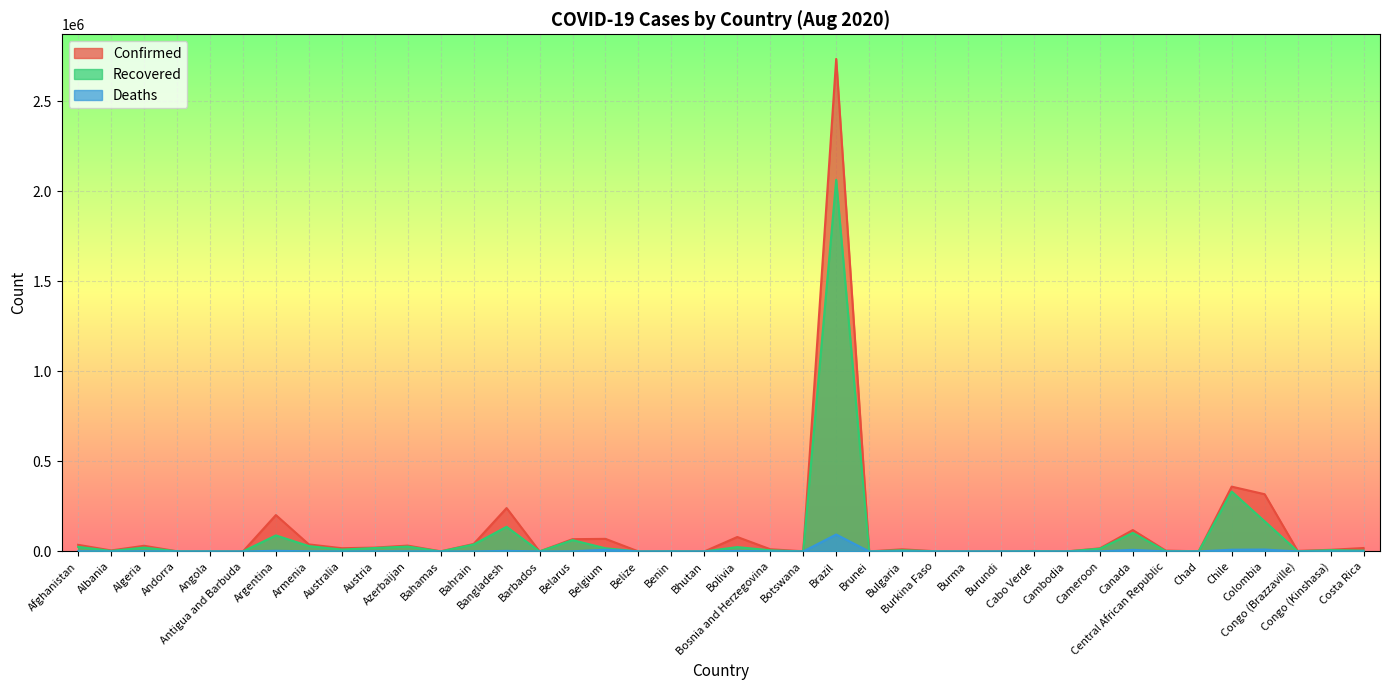

Which has a higher value, Burma or Brazil?

Brazil